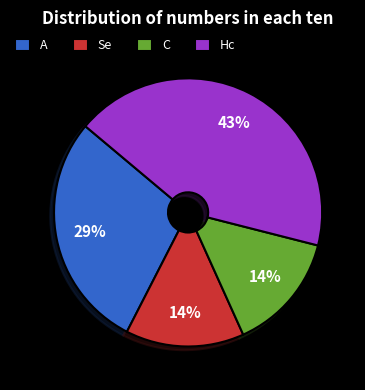

Which category has the biggest portion of the pie?

Hc